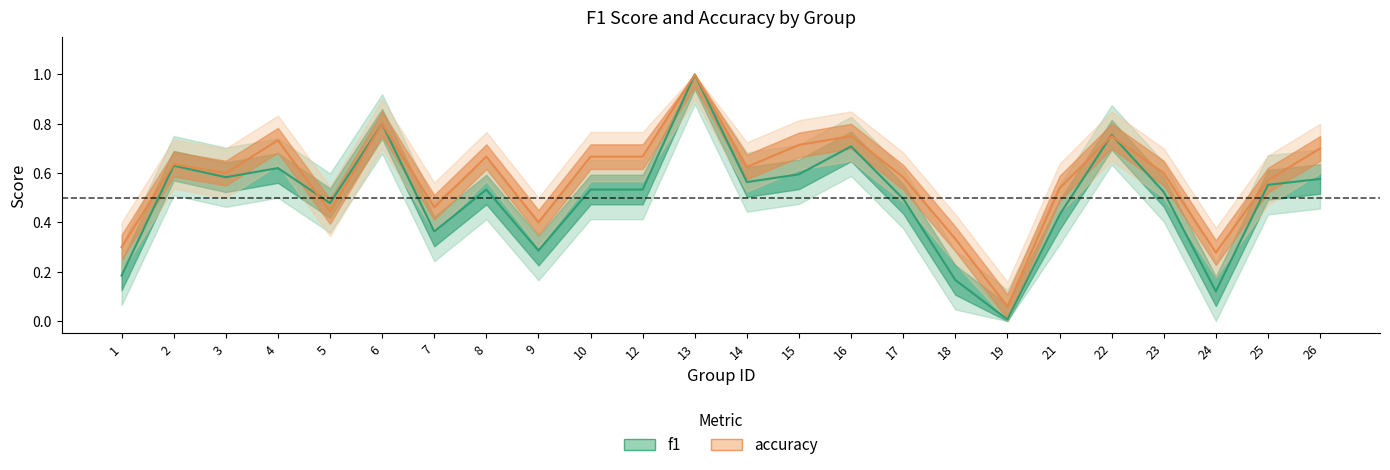

Does the chart display data point markers on the line(s)?

No